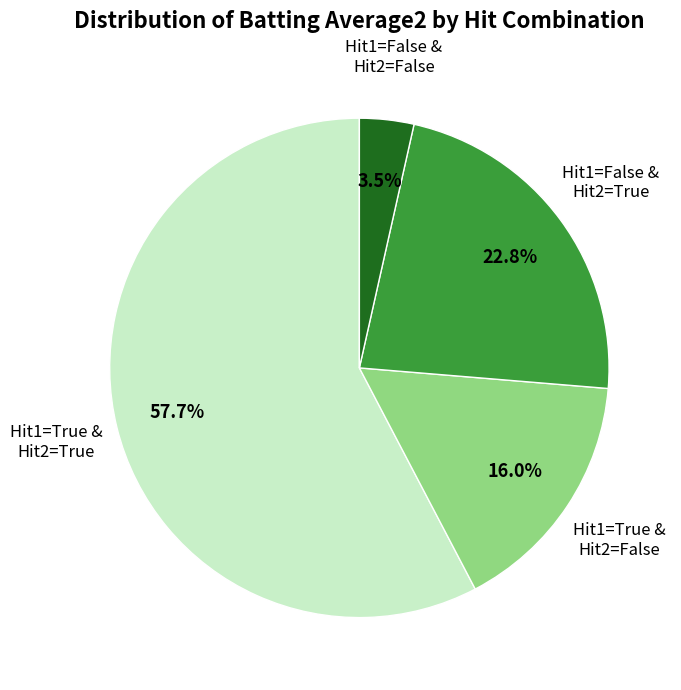

Which has a higher value, Hit1=False & Hit2=False or Hit1=True & Hit2=False?

Hit1=True & Hit2=False